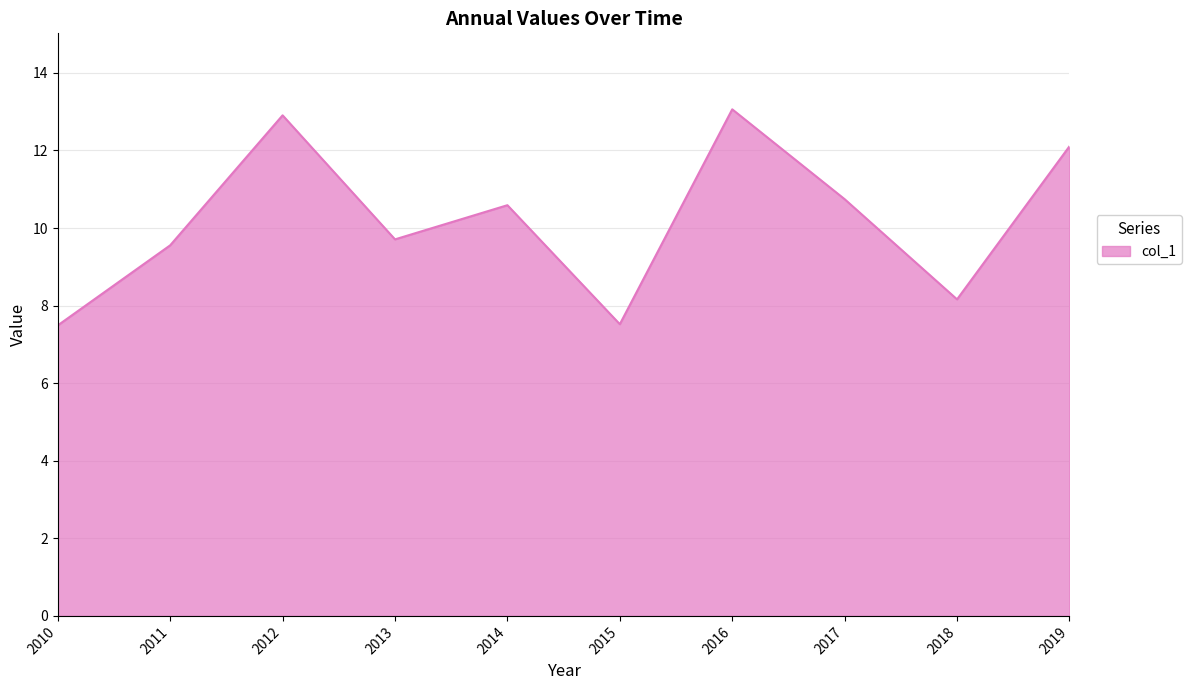

What is the approximate value at 2017?

10.7